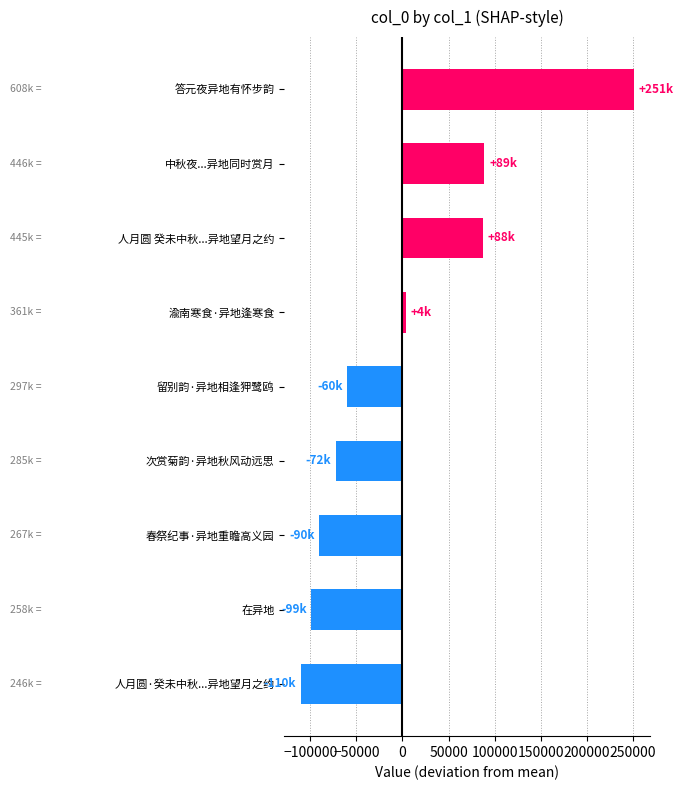

What is the label of the 4th bar from the top?

渝南寒食·异地逢寒食